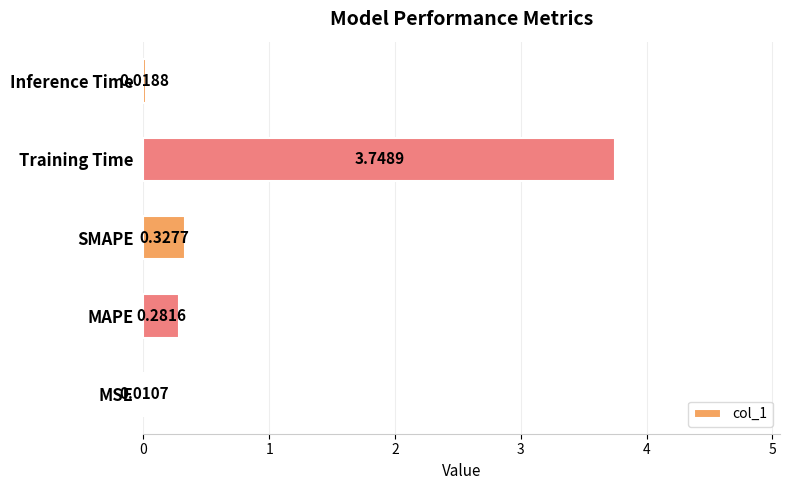

Between Inference Time and MSE, which is larger?

Inference Time